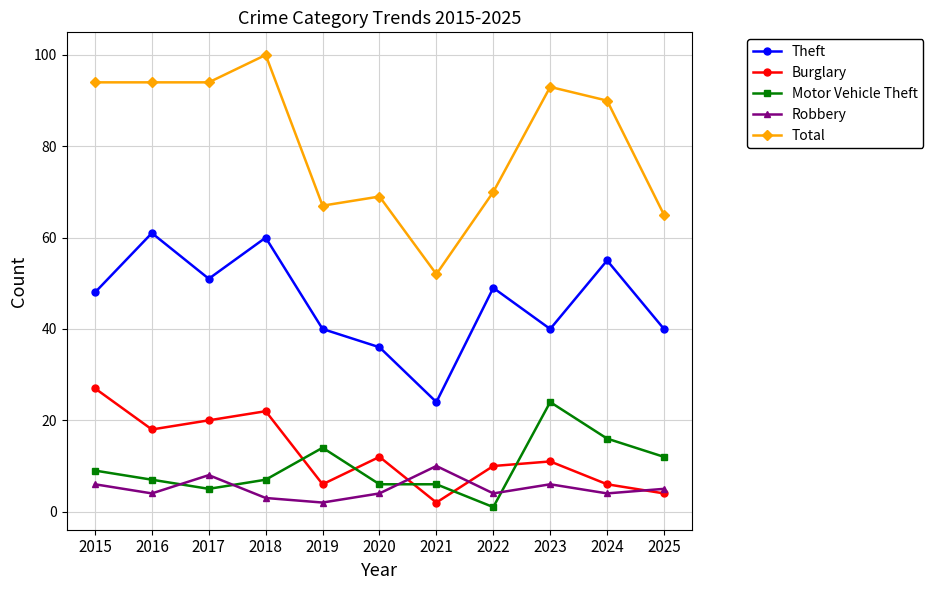

What is the difference between the Theft values at 2024 and 2019?

15